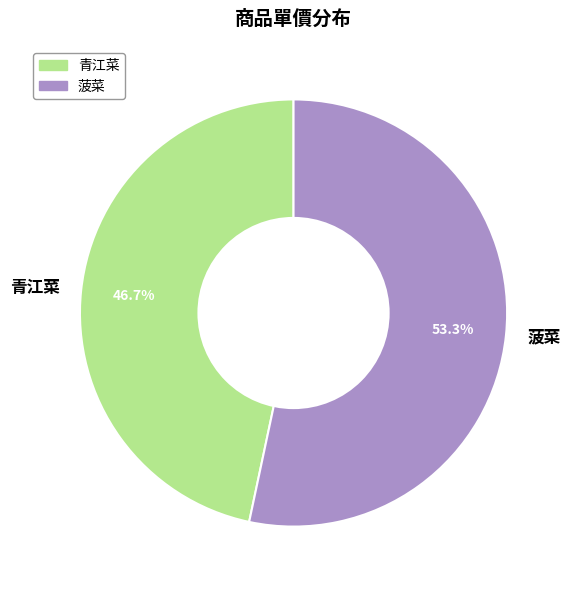

Does 青江菜 represent more than half of the total?

No